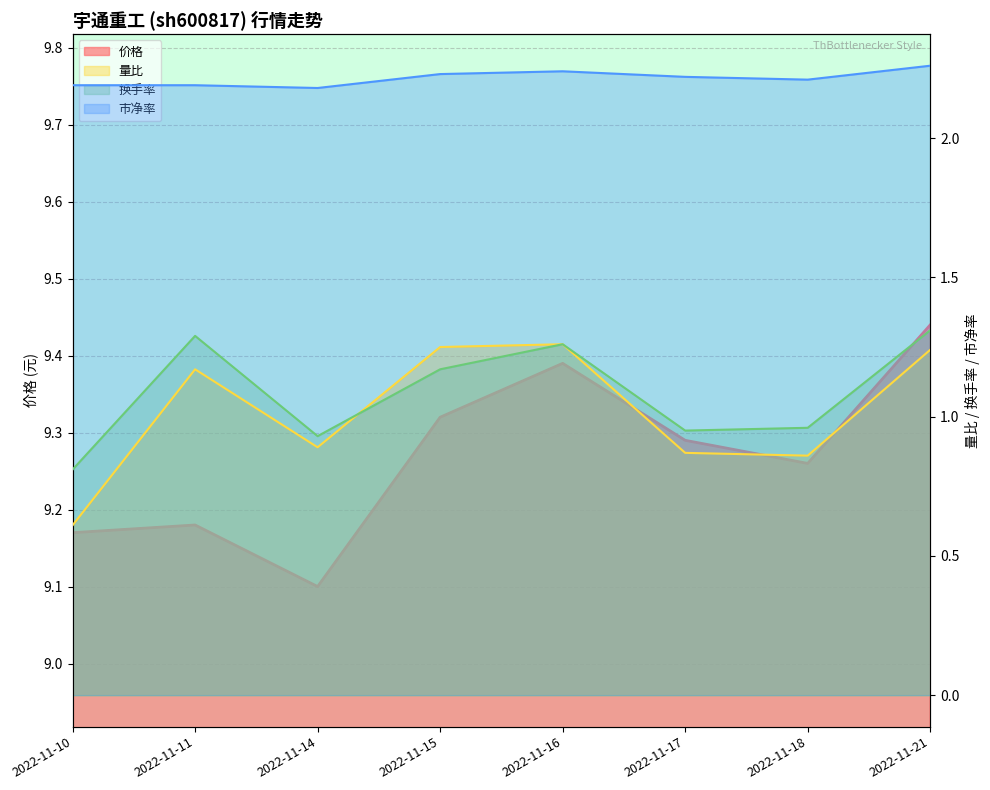

Reading left to right, list all the values displayed in this chart.

价格: 2022-11-10=9.2	2022-11-11=9.2	2022-11-14=9.1	2022-11-15=9.3	2022-11-16=9.4	2022-11-17=9.3	2022-11-18=9.3	2022-11-21=9.4
量比: 2022-11-10=0.6	2022-11-11=1.2	2022-11-14=0.9	2022-11-15=1.2	2022-11-16=1.3	2022-11-17=0.9	2022-11-18=0.9	2022-11-21=1.2
换手率: 2022-11-10=0.8	2022-11-11=1.3	2022-11-14=0.9	2022-11-15=1.2	2022-11-16=1.3	2022-11-17=0.9	2022-11-18=1.0	2022-11-21=1.3
市净率: 2022-11-10=2.2	2022-11-11=2.2	2022-11-14=2.2	2022-11-15=2.2	2022-11-16=2.2	2022-11-17=2.2	2022-11-18=2.2	2022-11-21=2.3